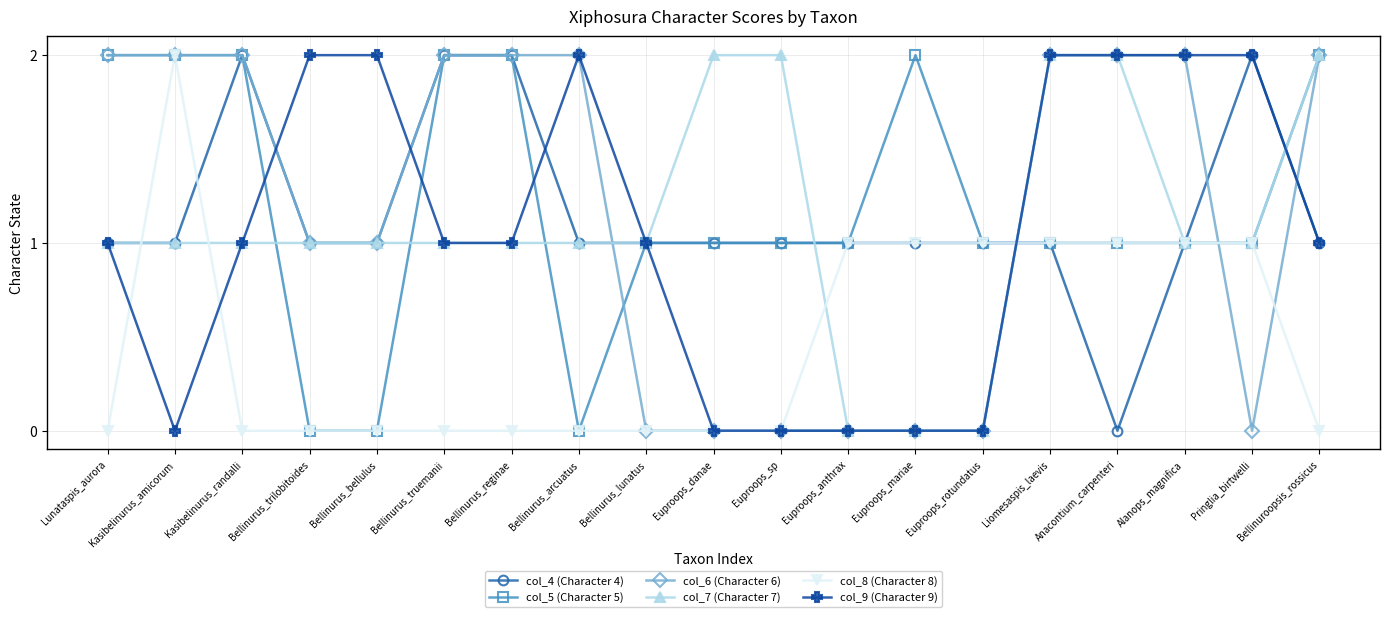

Reading right to left, transcribe all the data shown in this chart.

col_4 (Character 4): 1	2	1	0	1	1	1	1	1	1	1	1	2	2	1	1	2	1	1
col_5 (Character 5): 2	1	1	1	1	1	2	1	1	1	1	0	2	2	0	0	2	2	2
col_6 (Character 6): 2	0	2	2	2	0	0	0	0	0	0	2	2	2	1	1	2	2	2
col_7 (Character 7): 2	1	1	2	2	0	0	0	2	2	1	1	1	1	1	1	1	1	1
col_8 (Character 8): 0	1	1	1	1	1	1	1	0	0	0	0	0	0	0	0	0	2	0
col_9 (Character 9): 1	2	2	2	2	0	0	0	0	0	1	2	1	1	2	2	1	0	1